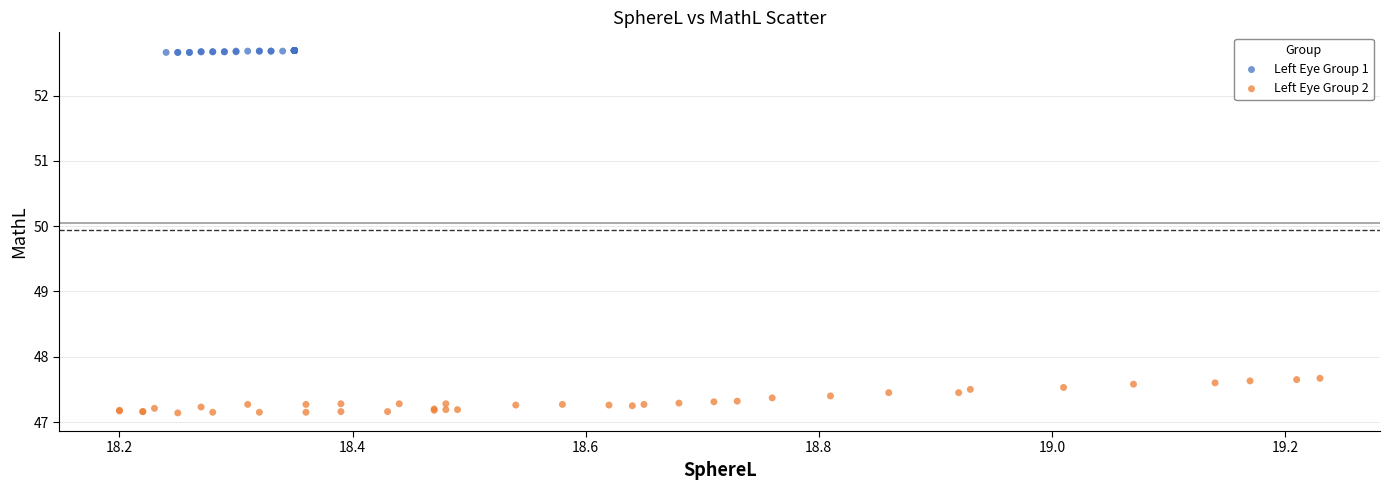

Which series reaches the minimum Y coordinate?

Left Eye Group 2